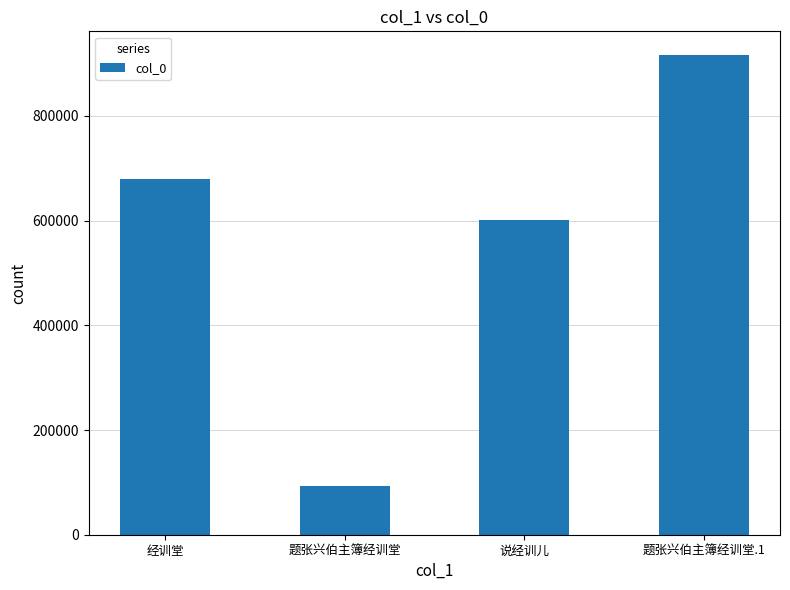

Reading left to right, transcribe all the data shown in this chart.

680174	93984	600803	915917